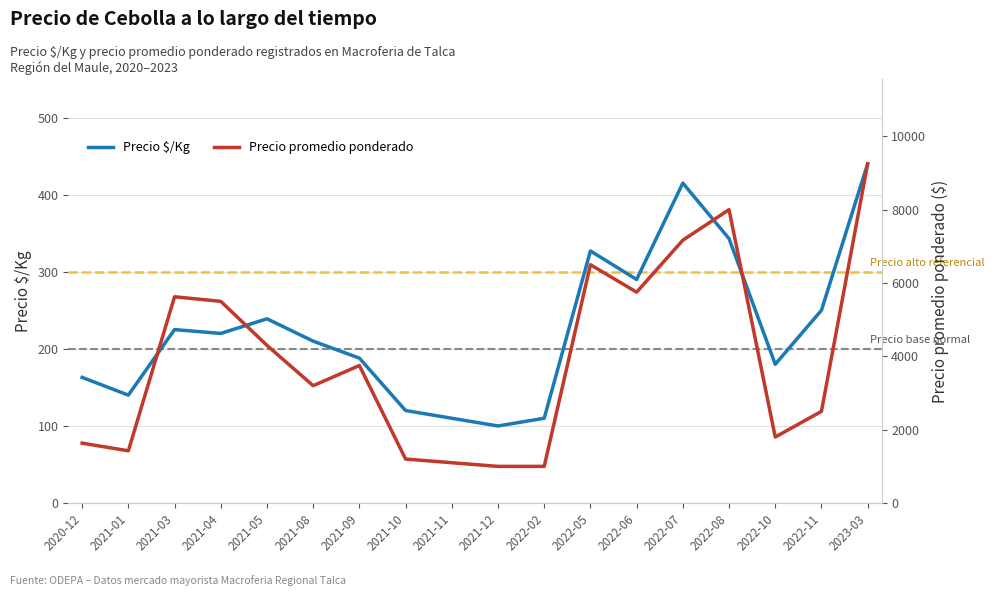

Where does the Precio $/Kg series first go above 220?

2021-03